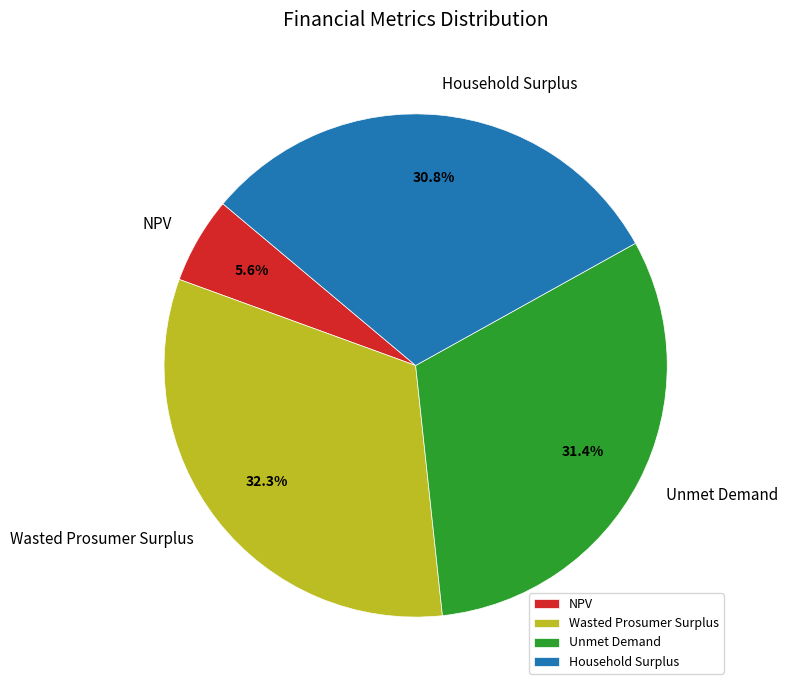

Approximately how many times larger is the value at Unmet Demand compared to Wasted Prosumer Surplus?

1.0